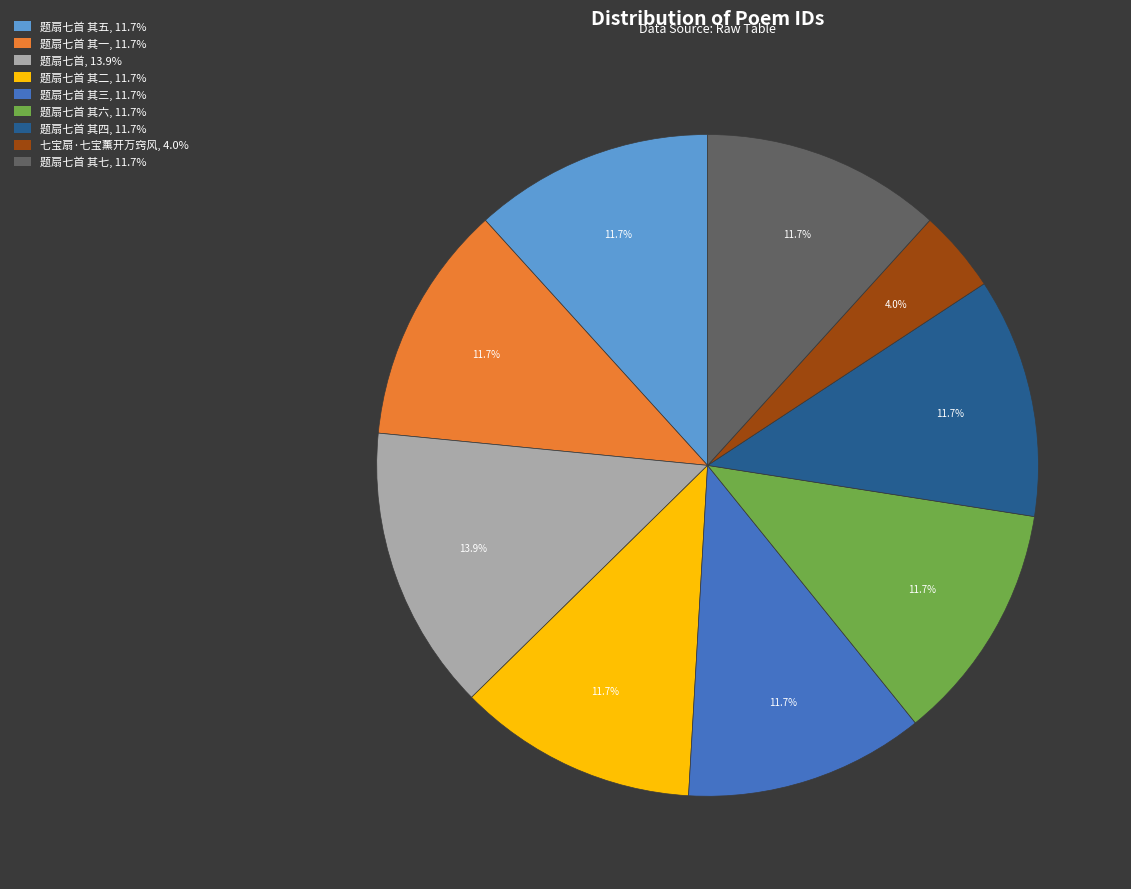

Is there any slice that represents more than half of the pie?

No